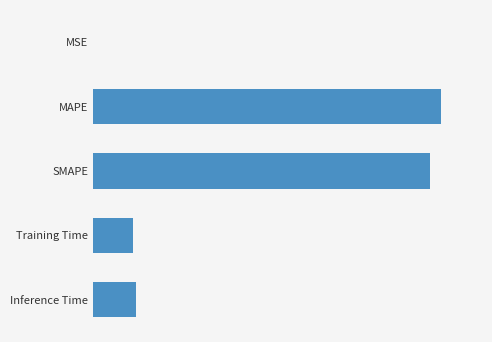

Are the bars horizontal?

Yes